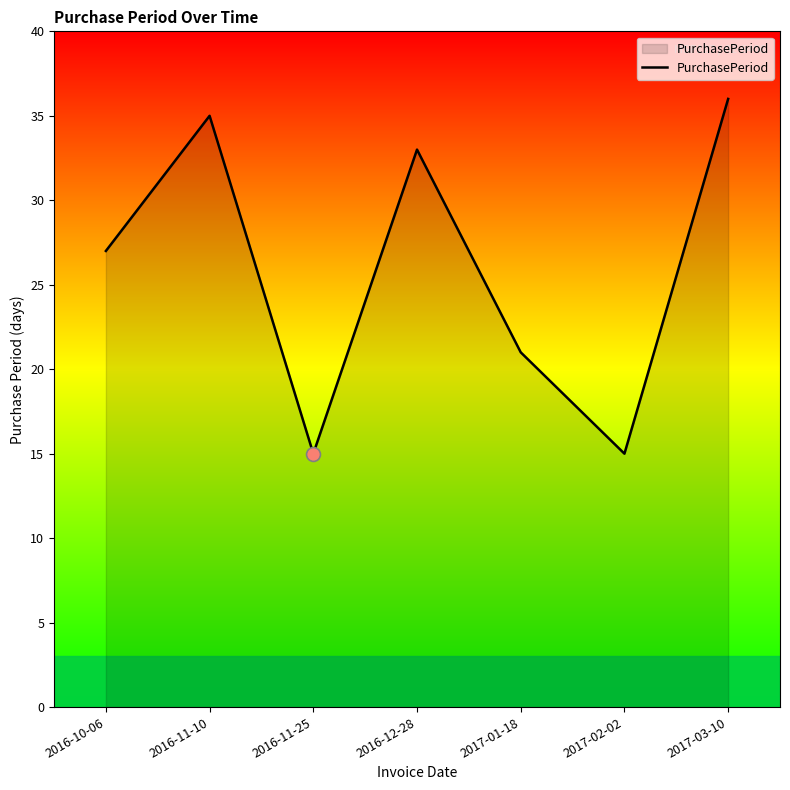

What is the average value?

26